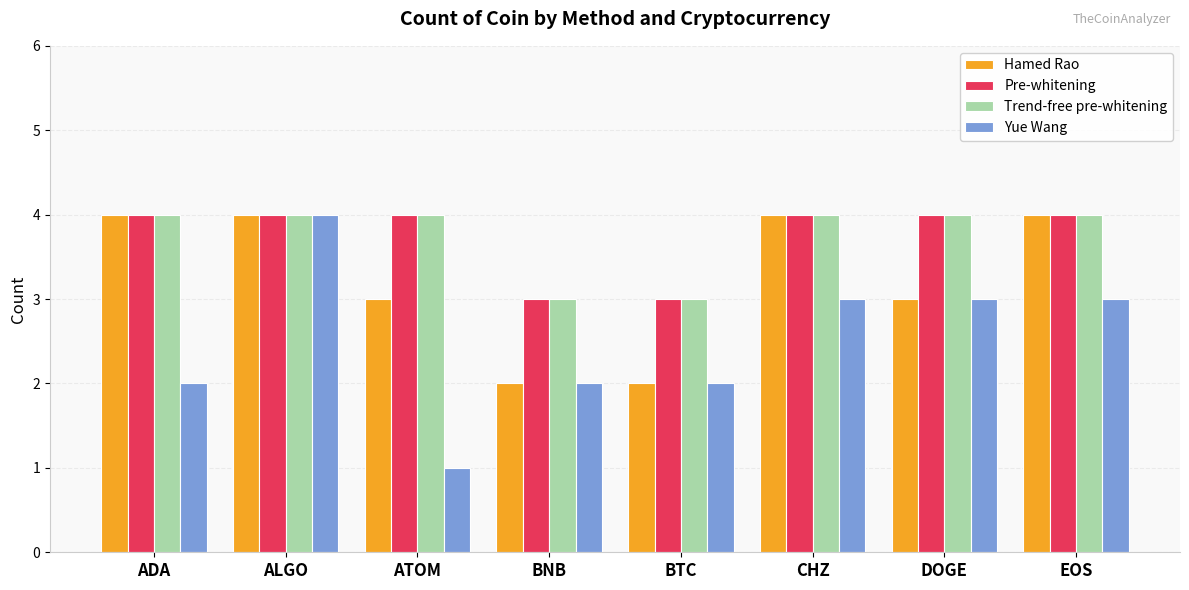

The Pre-whitening series shows 4 at BNB. True or false?

False